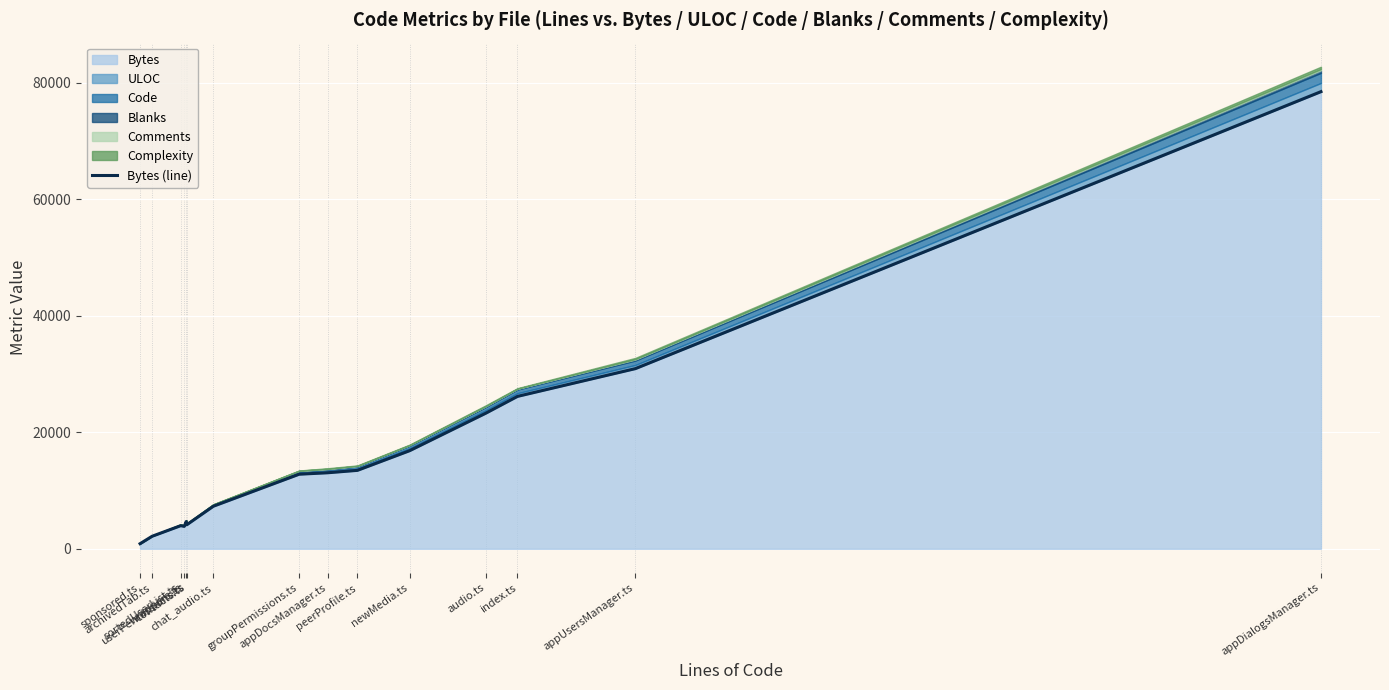

The chart shows a value of 6595 at sortedUserList.ts. True or false?

False